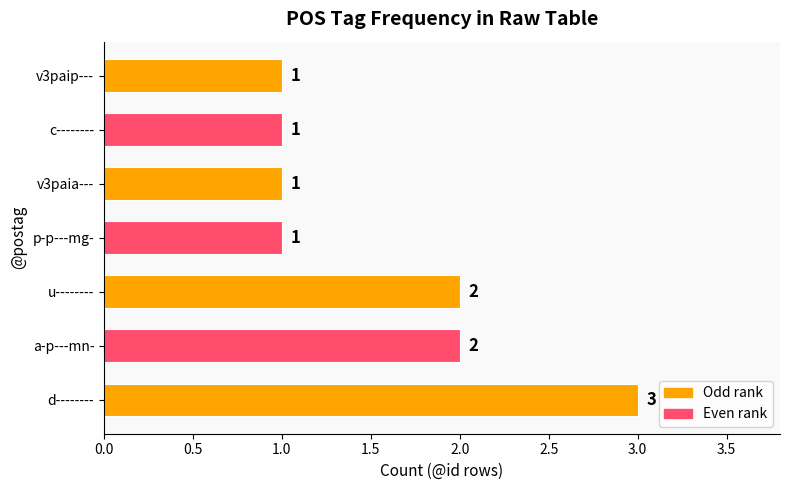

Is it true that the value at a-p---mn- is 0?

False